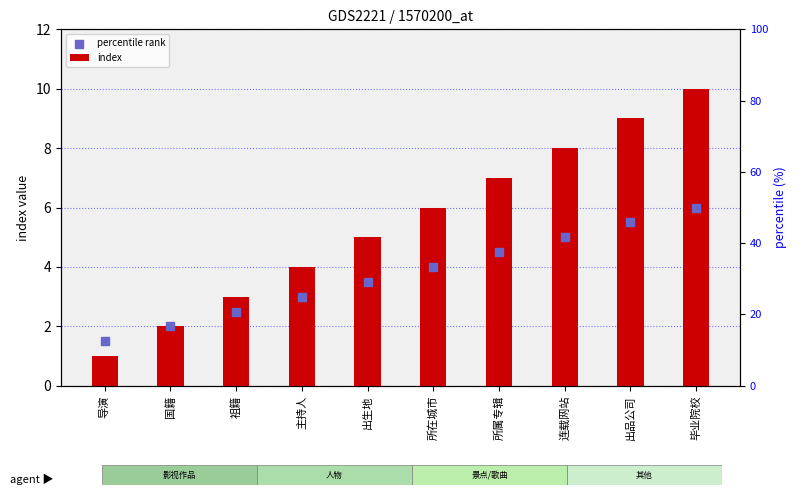

At which category is the sum across all series the highest?

毕业院校